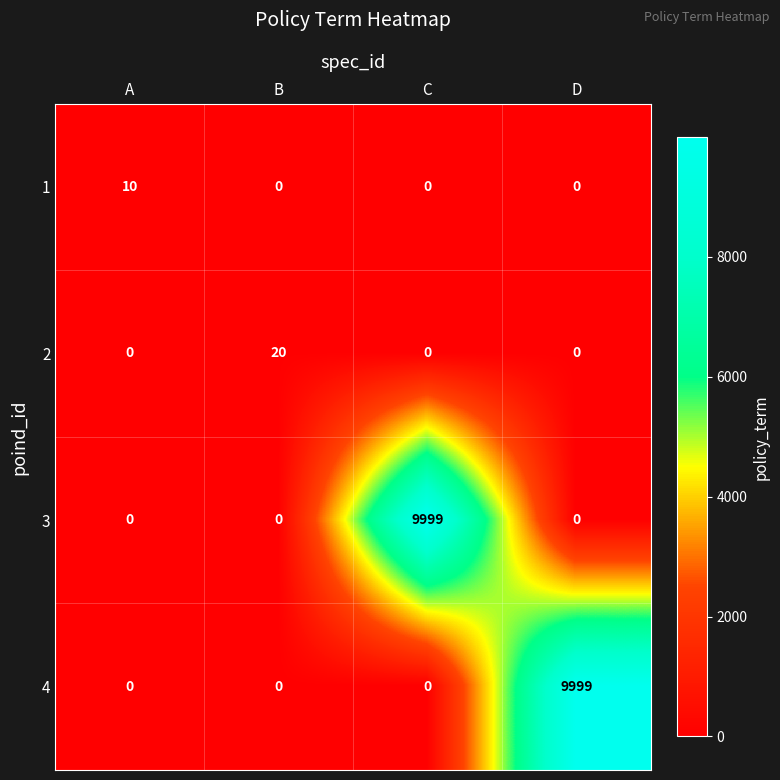

What is the sum of all 3 values?

9999